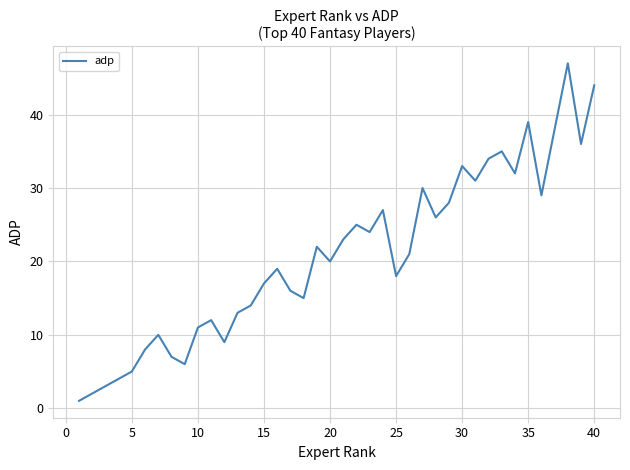

How many values are below 21?

20